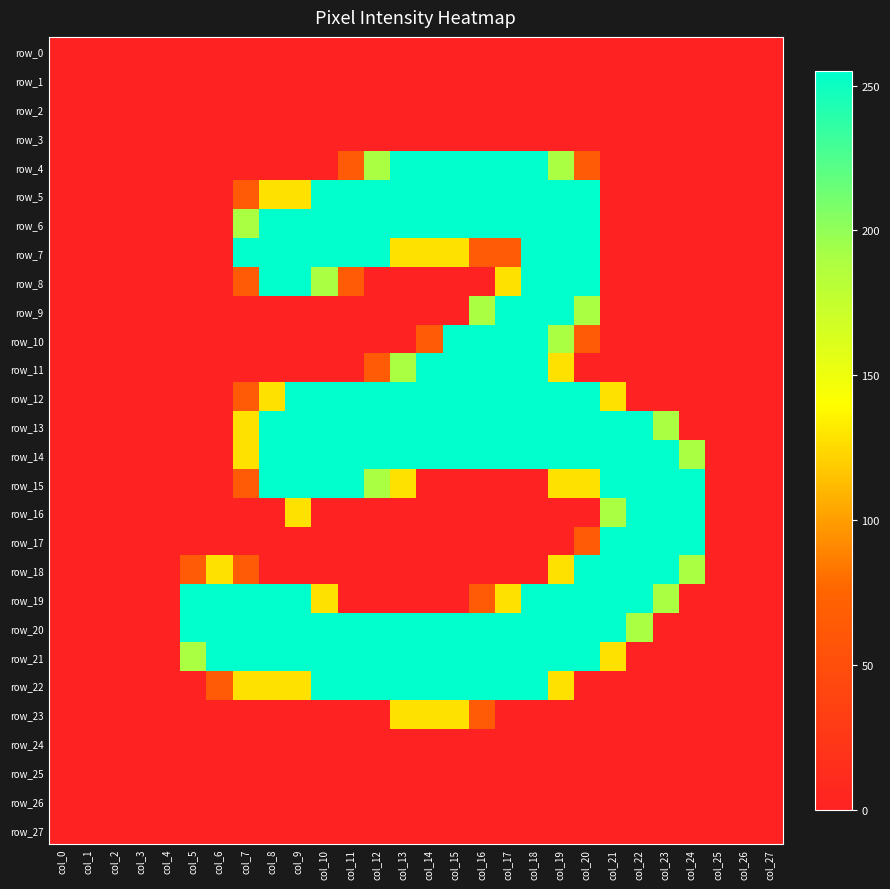

Is it true that row_2 equals 0 at col_12?

True